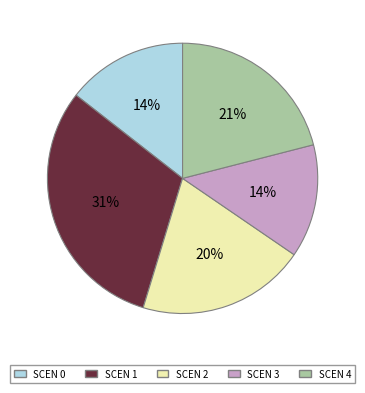

Which slice is the largest?

SCEN 1